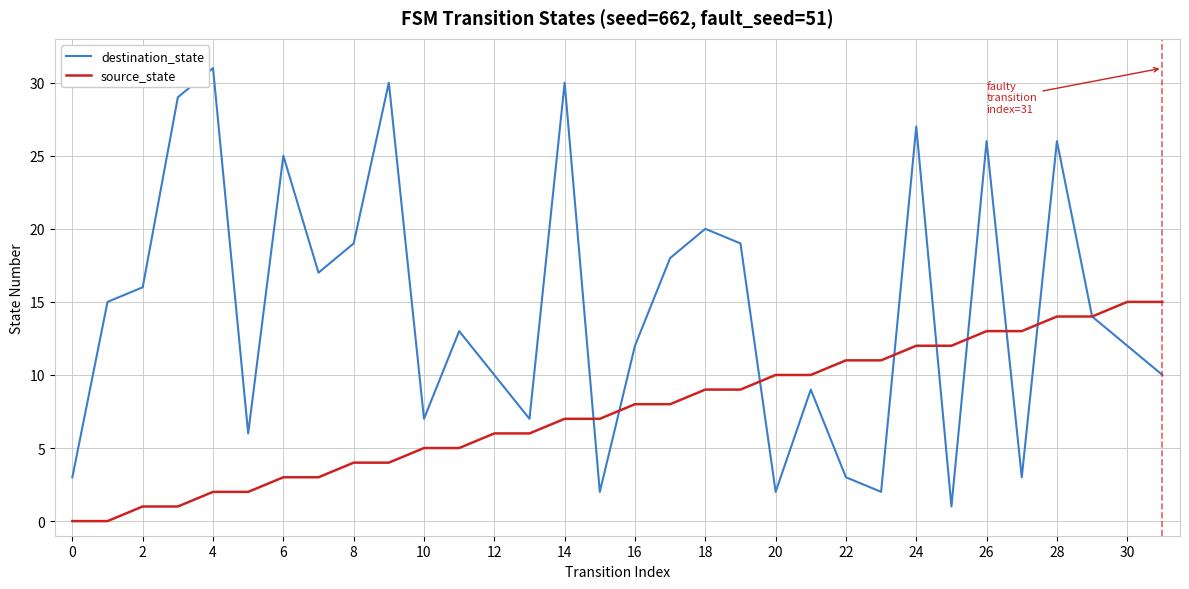

True or false: destination_state and source_state intersect in this chart.

True